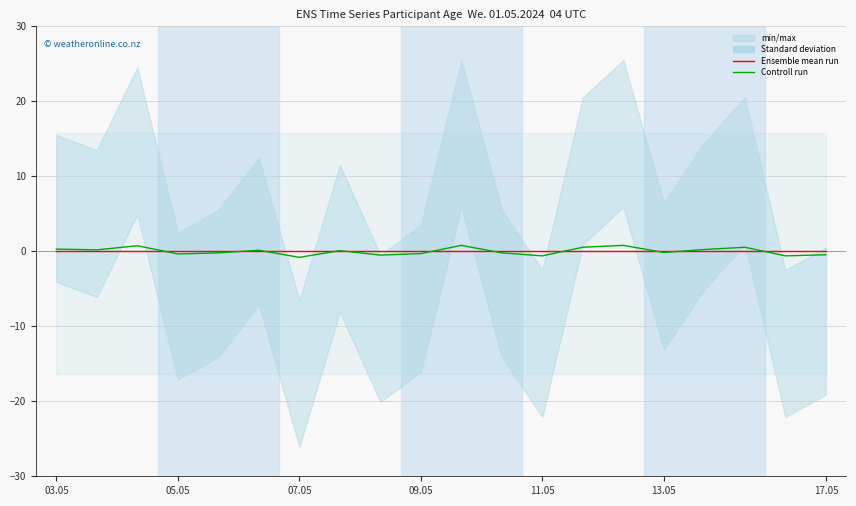

Which category has the highest value in the Ensemble mean run series?

03.05